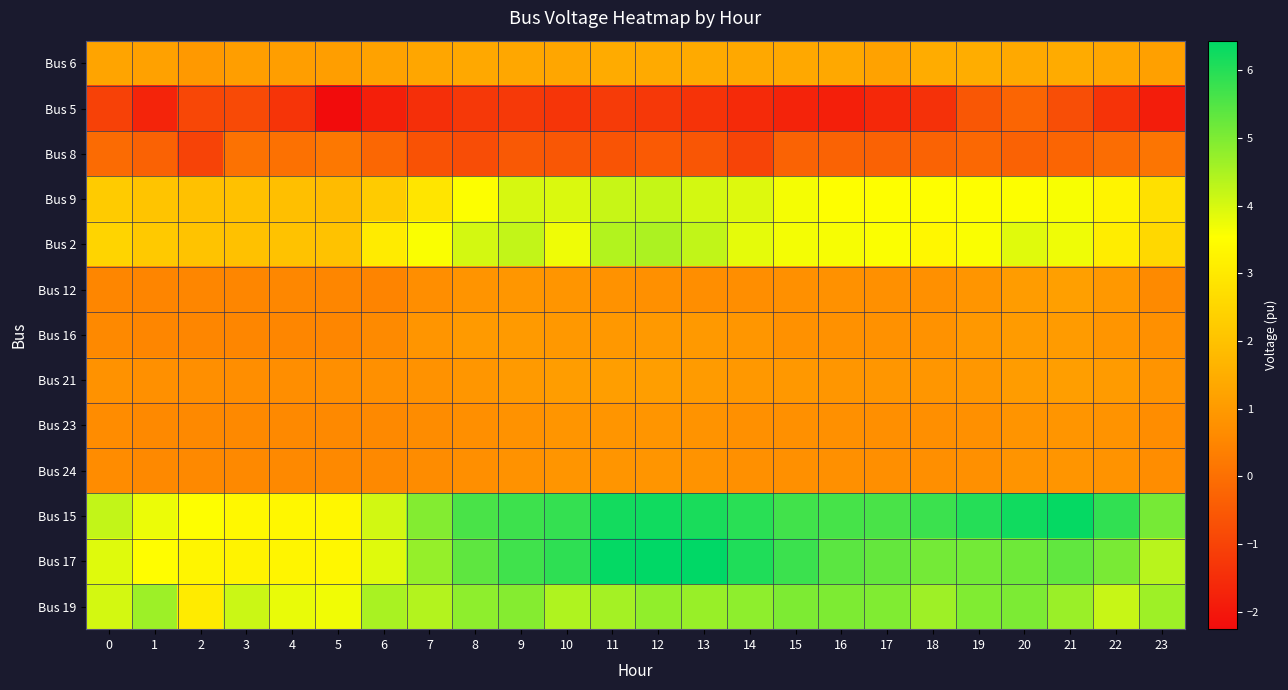

How many distinct data groups are displayed?

13